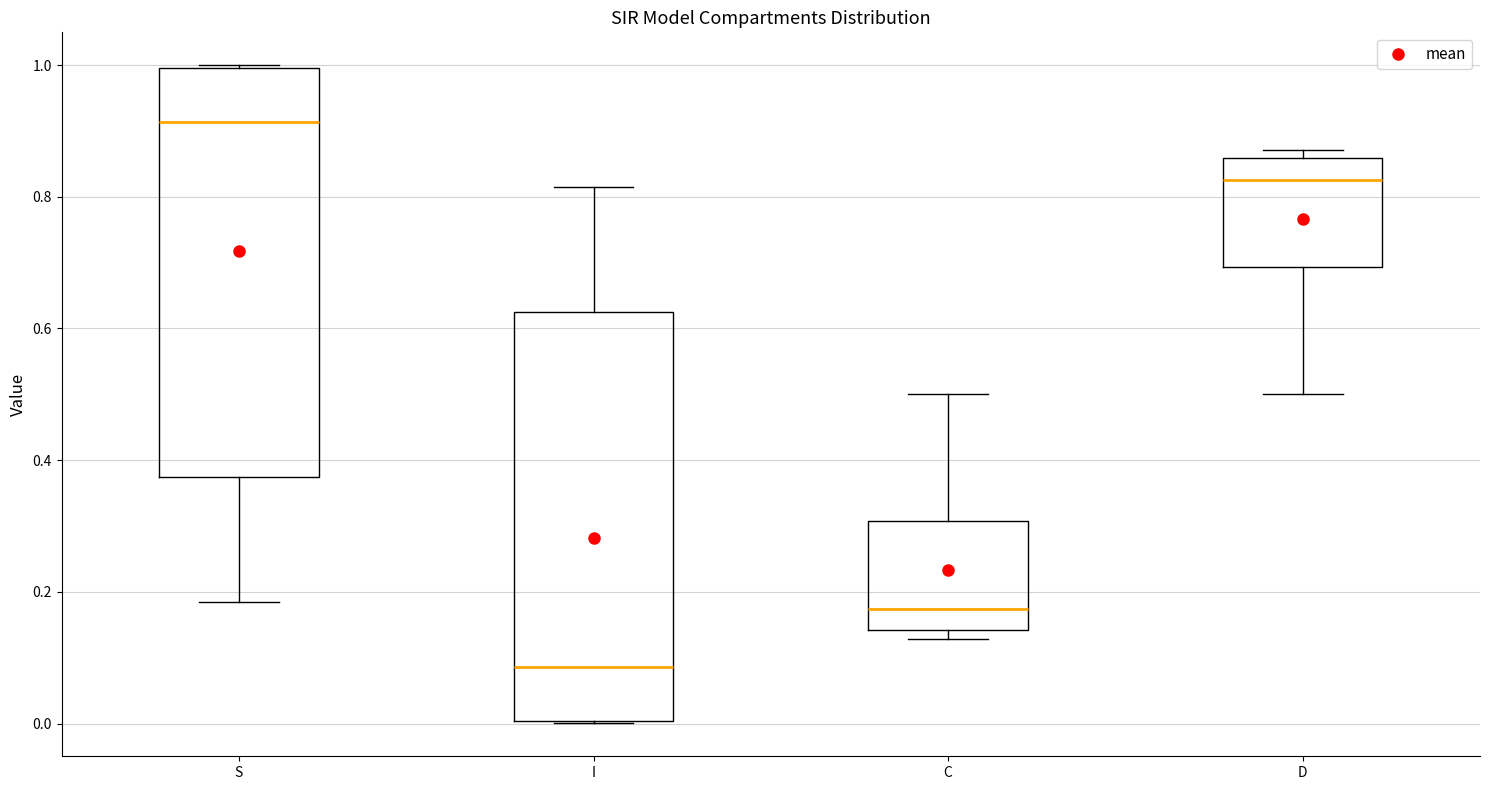

Reading left to right, transcribe this box plot: for each box, give where its median line is, the range the box spans, and where its two whiskers end, as read against the y-axis. The values are not printed on the chart, so give them approximately, as read against the axis.

S: median 0.92, box 0.38 to 1.00, whiskers 0.18 to 1.00
I: median 0.08, box 0.00 to 0.62, whiskers 0.00 to 0.82
C: median 0.18, box 0.14 to 0.30, whiskers 0.12 to 0.50
D: median 0.82, box 0.70 to 0.86, whiskers 0.50 to 0.88